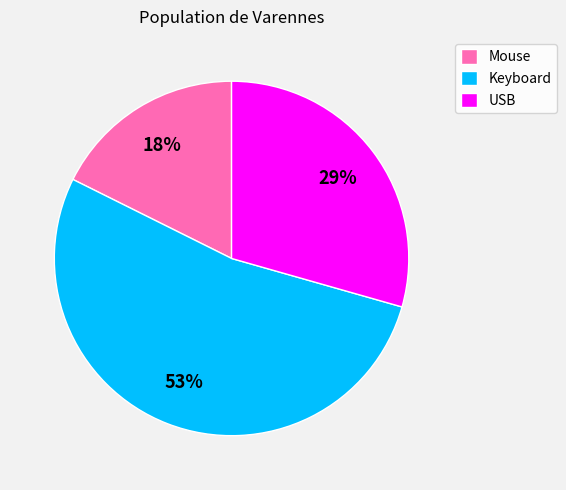

Is there any slice that represents more than half of the pie?

Yes